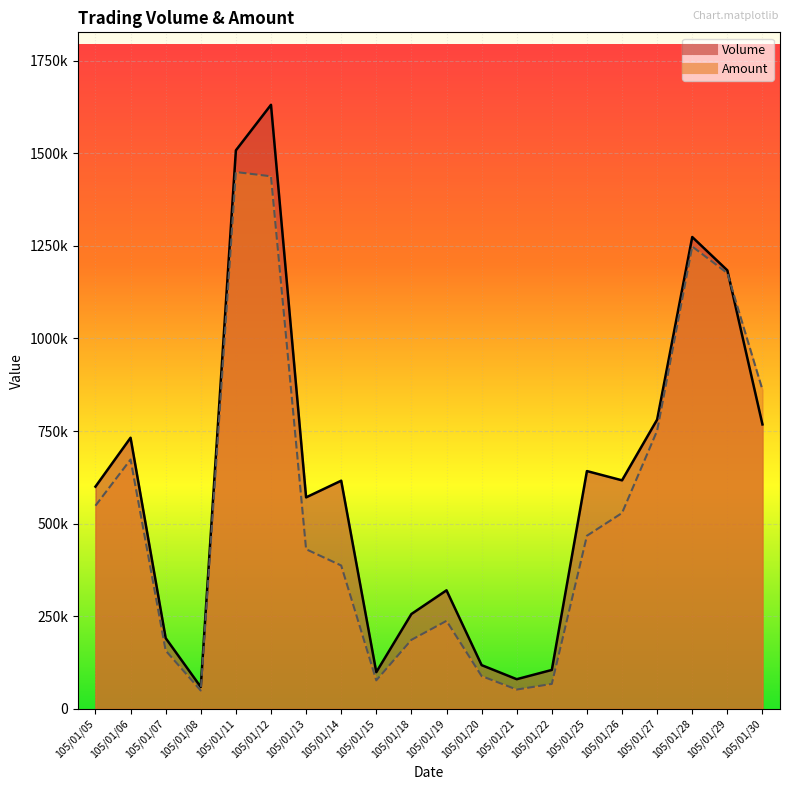

How many distinct data groups are displayed?

2